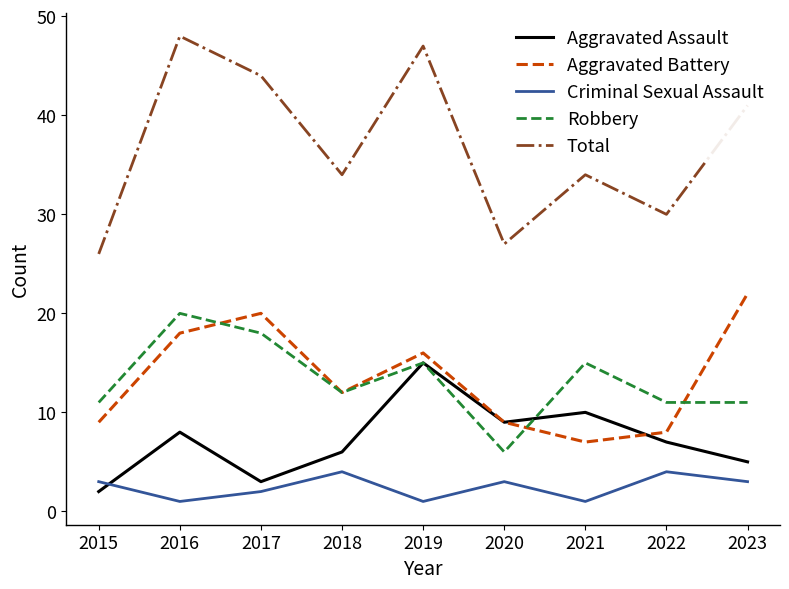

True or false: Robbery and Criminal Sexual Assault intersect in this chart.

False